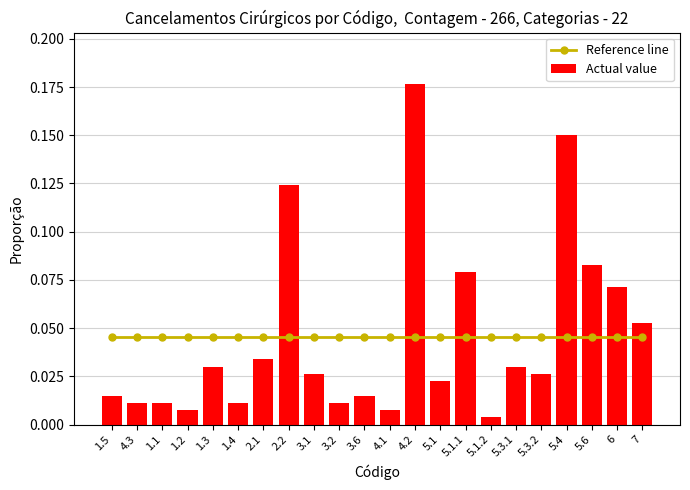

Rank the series by their maximum value, from lowest to highest.

Reference line, Actual value